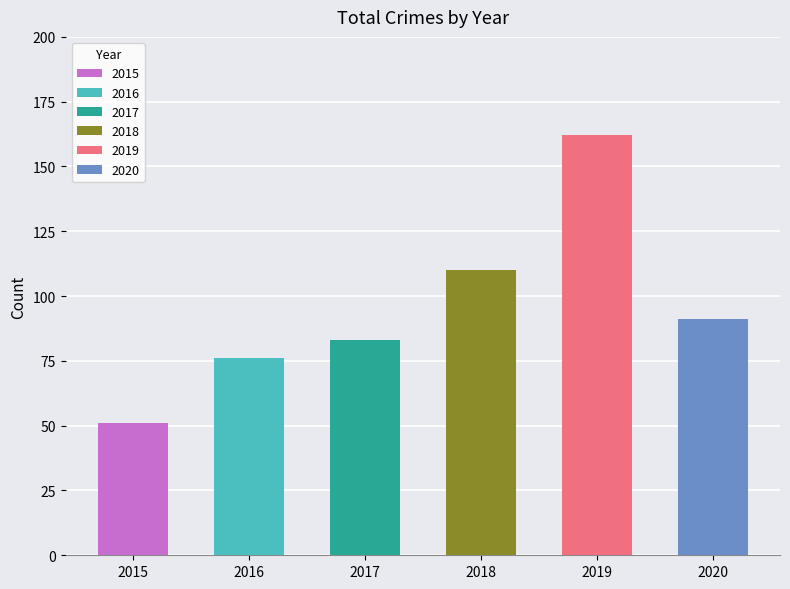

Does the chart contain stacked bars?

No